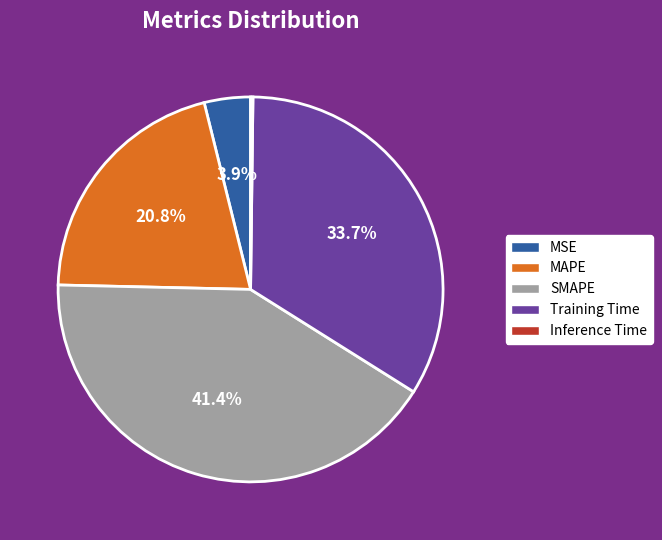

Between SMAPE and MSE, which is larger?

SMAPE